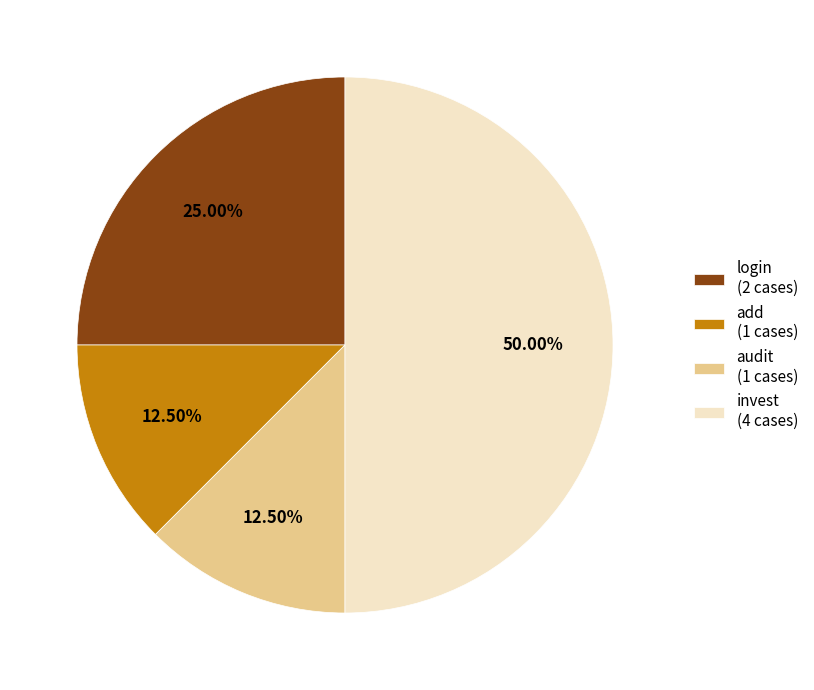

The invest slice represents 61% of the pie. True or false?

False